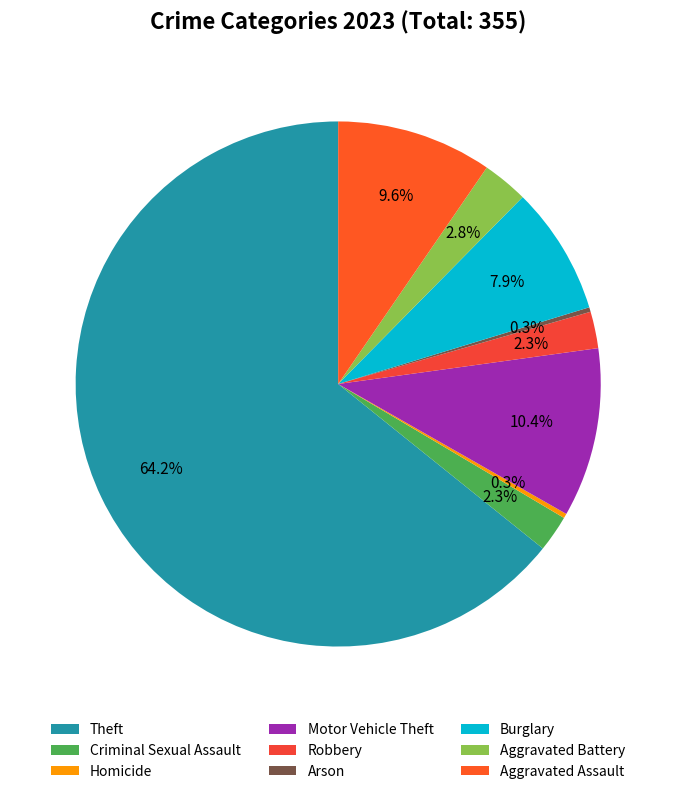

To the nearest percent, what is the difference between the Homicide and Motor Vehicle Theft slice percentages?

10%